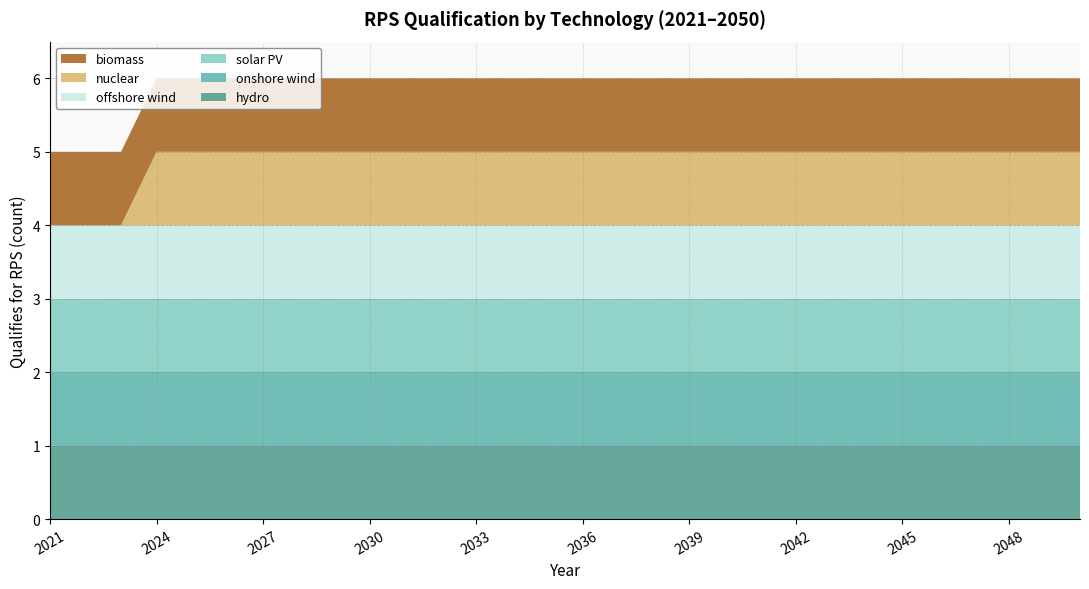

Reading left to right, list all the values displayed in this chart.

hydro: 1	1	1	1	1	1	1	1	1	1	1	1	1	1	1	1	1	1	1	1	1	1	1	1	1	1	1	1	1	1
onshore wind: 1	1	1	1	1	1	1	1	1	1	1	1	1	1	1	1	1	1	1	1	1	1	1	1	1	1	1	1	1	1
solar PV: 1	1	1	1	1	1	1	1	1	1	1	1	1	1	1	1	1	1	1	1	1	1	1	1	1	1	1	1	1	1
offshore wind: 1	1	1	1	1	1	1	1	1	1	1	1	1	1	1	1	1	1	1	1	1	1	1	1	1	1	1	1	1	1
nuclear: 0	0	0	1	1	1	1	1	1	1	1	1	1	1	1	1	1	1	1	1	1	1	1	1	1	1	1	1	1	1
biomass: 1	1	1	1	1	1	1	1	1	1	1	1	1	1	1	1	1	1	1	1	1	1	1	1	1	1	1	1	1	1